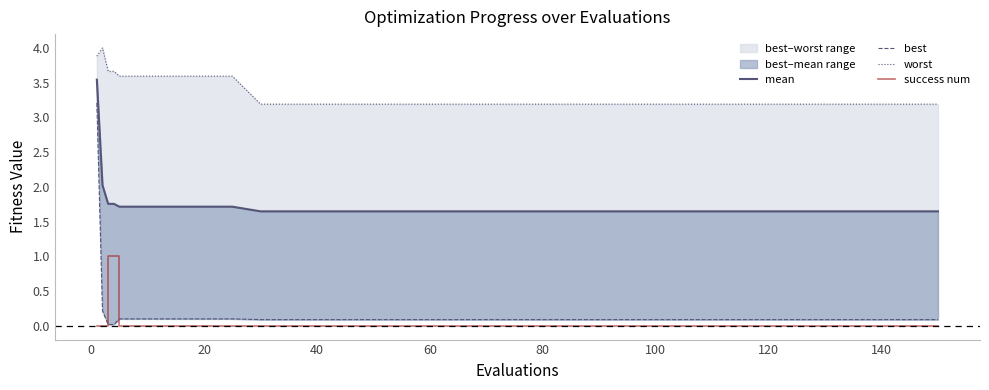

What are all the series names shown in the legend?

mean, best, worst, success num